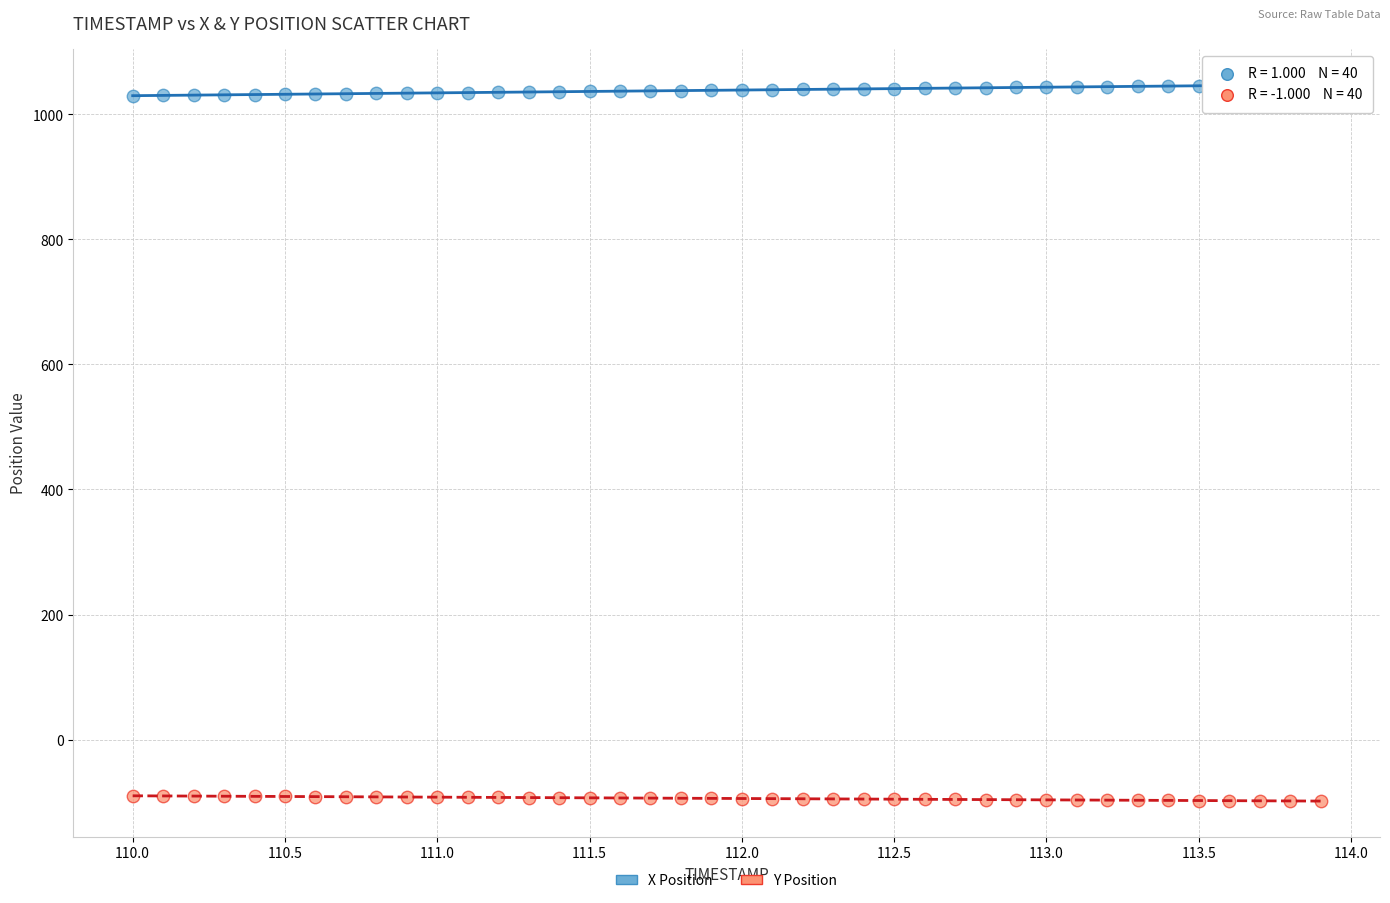

Which series reaches the maximum Y coordinate?

X Position